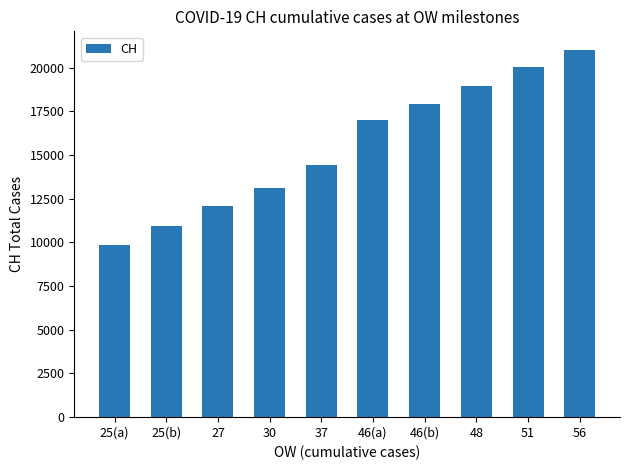

What is the change in value from 27 to 46(a)?

+4944